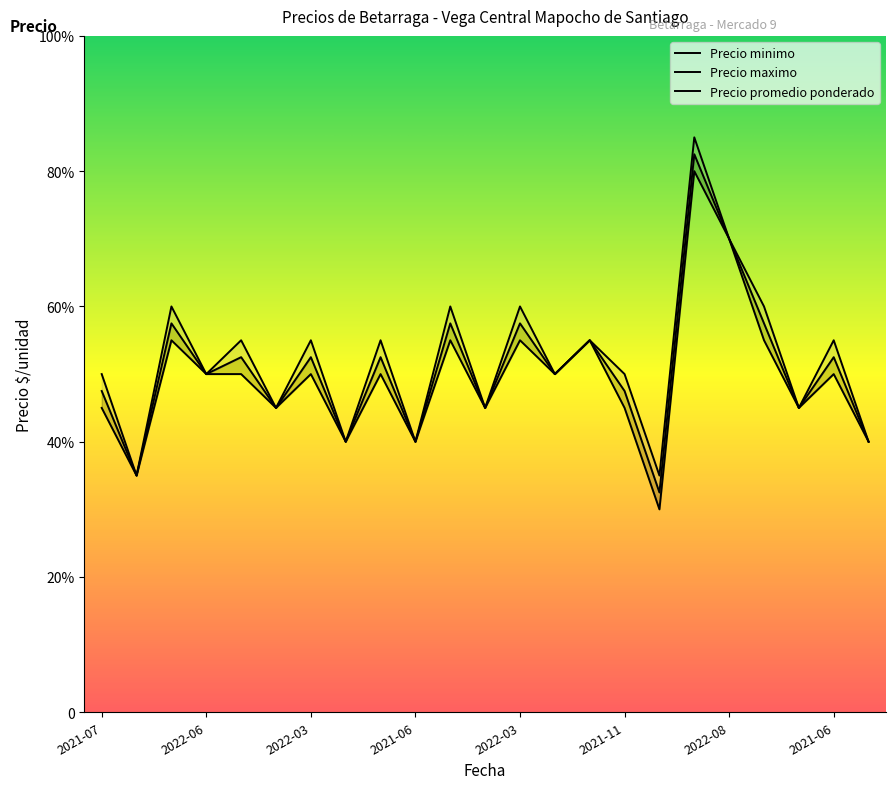

What is the label of the 23rd point from the right?

2021-07